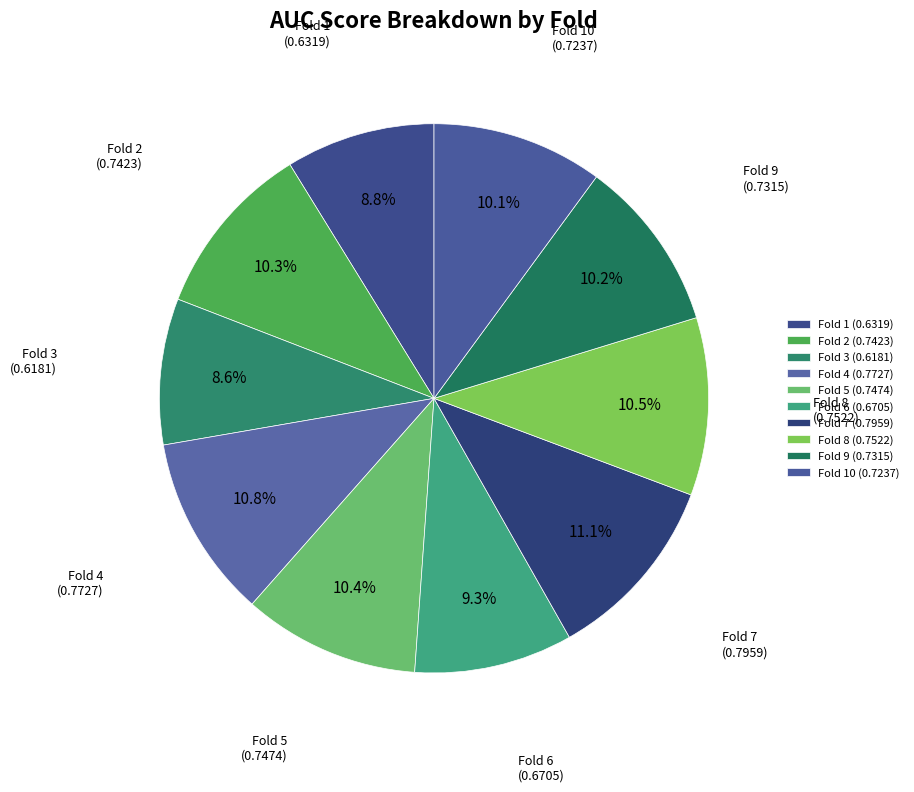

What percentage is the Fold 3 slice, to the nearest percent?

9%